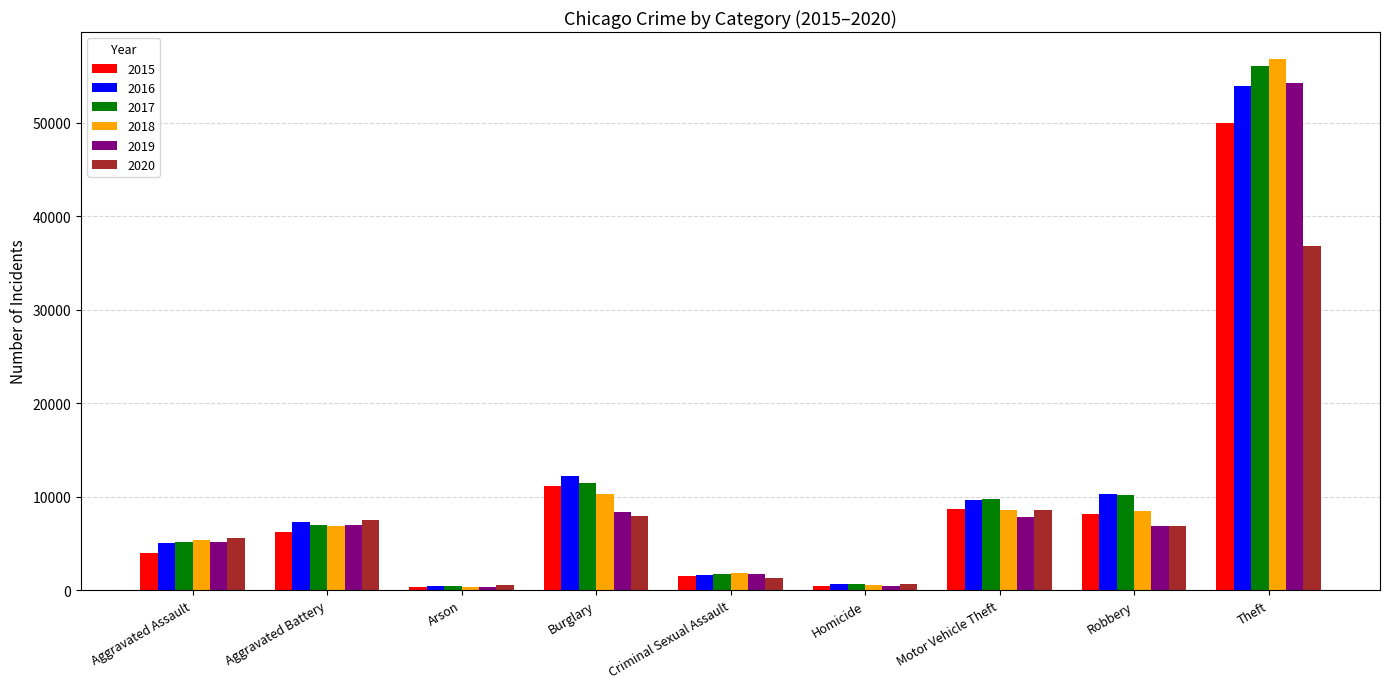

Is the value of 2016 at Criminal Sexual Assault greater than the value of 2018 at Aggravated Battery?

No